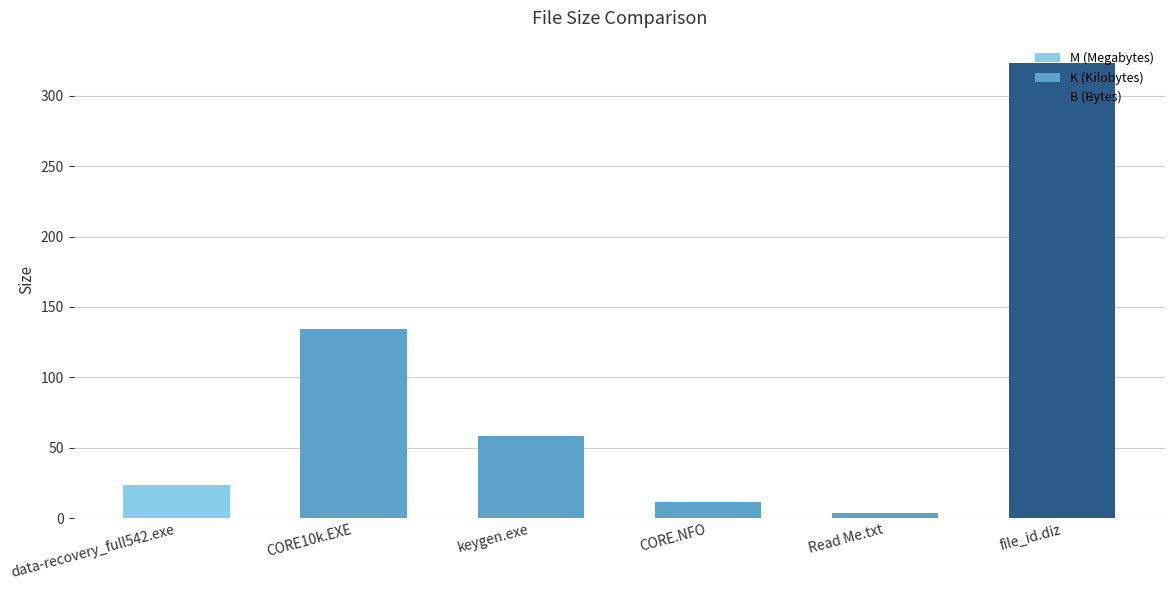

How many data points are less than 58?

3